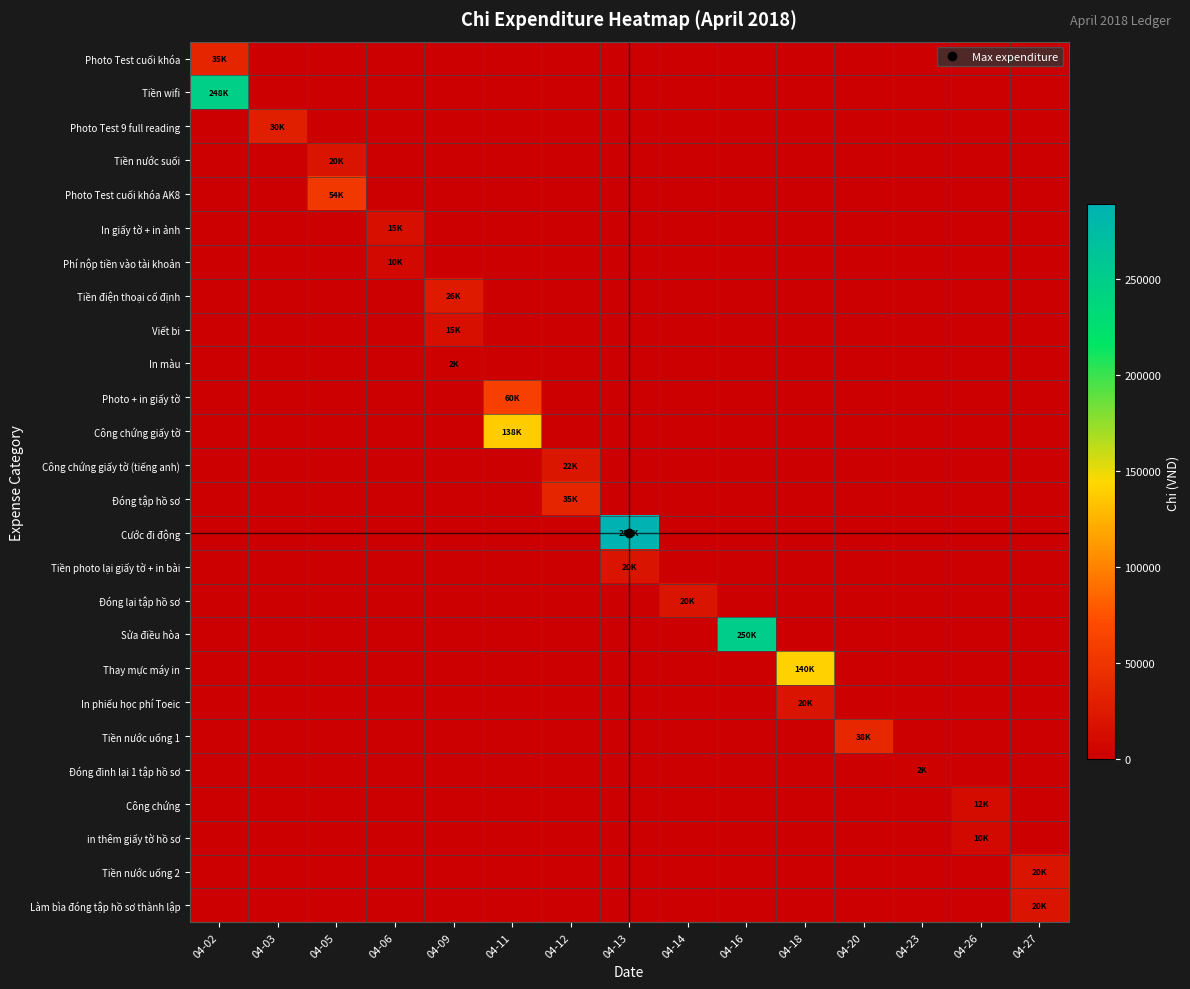

At how many categories does at least one series exceed 116111?

5